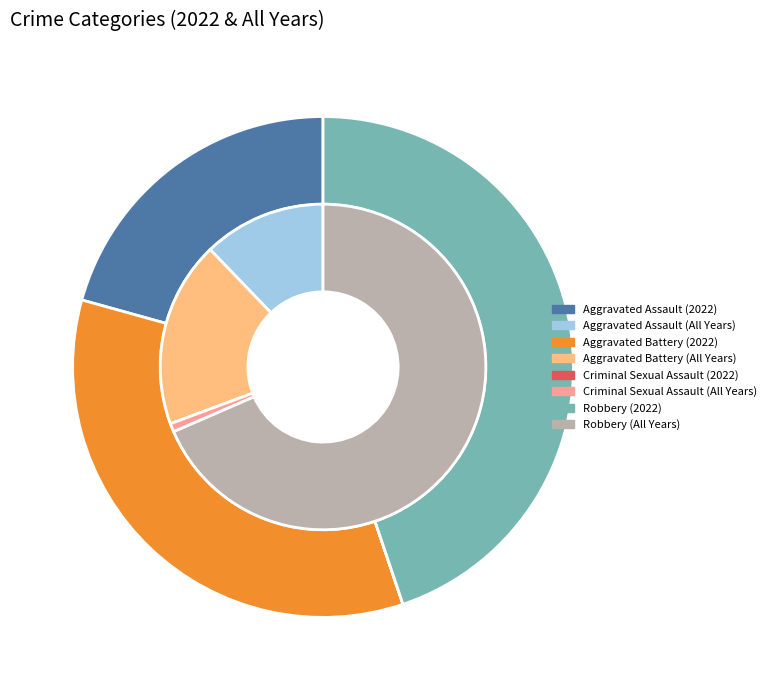

Which has a higher value, Criminal Sexual Assault or Aggravated Assault?

Aggravated Assault